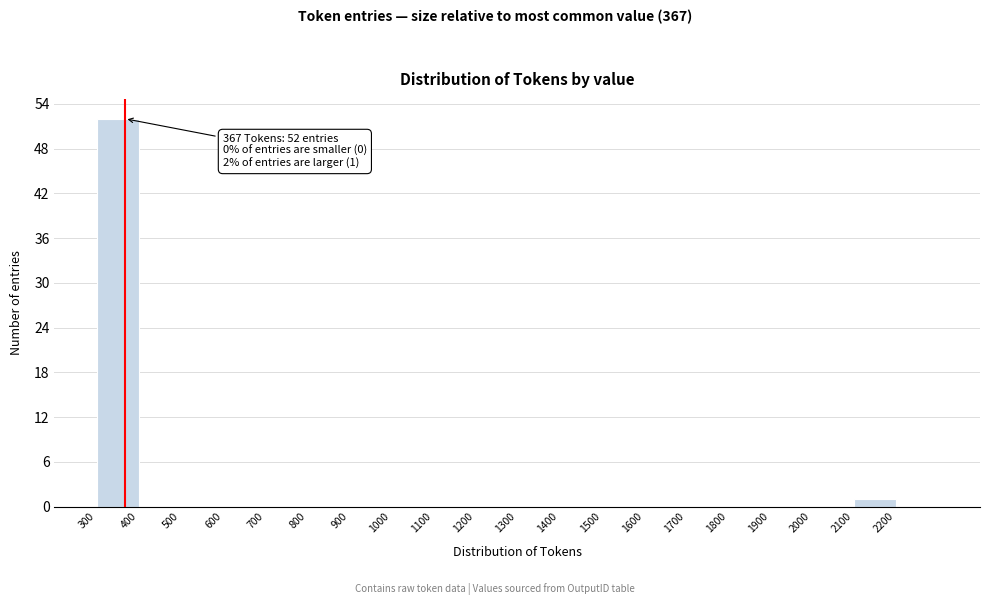

Over which range of the x-axis is the bar tallest?

300 to 400